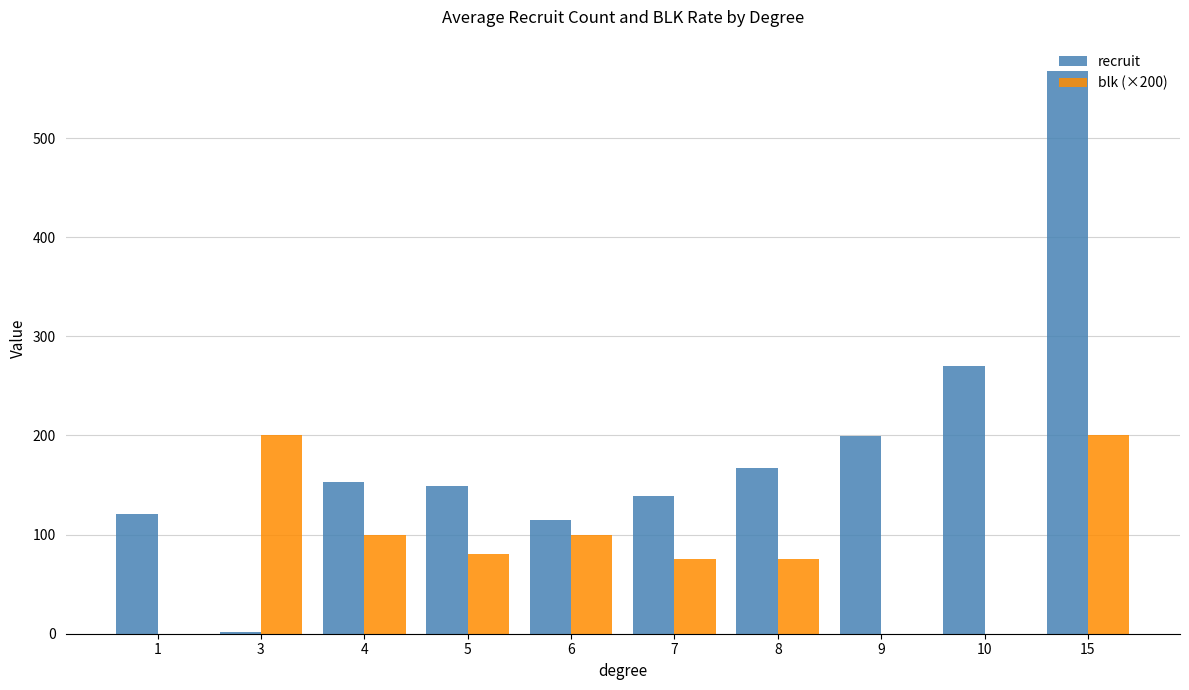

Between 4 and 15, which series saw the biggest shift?

recruit